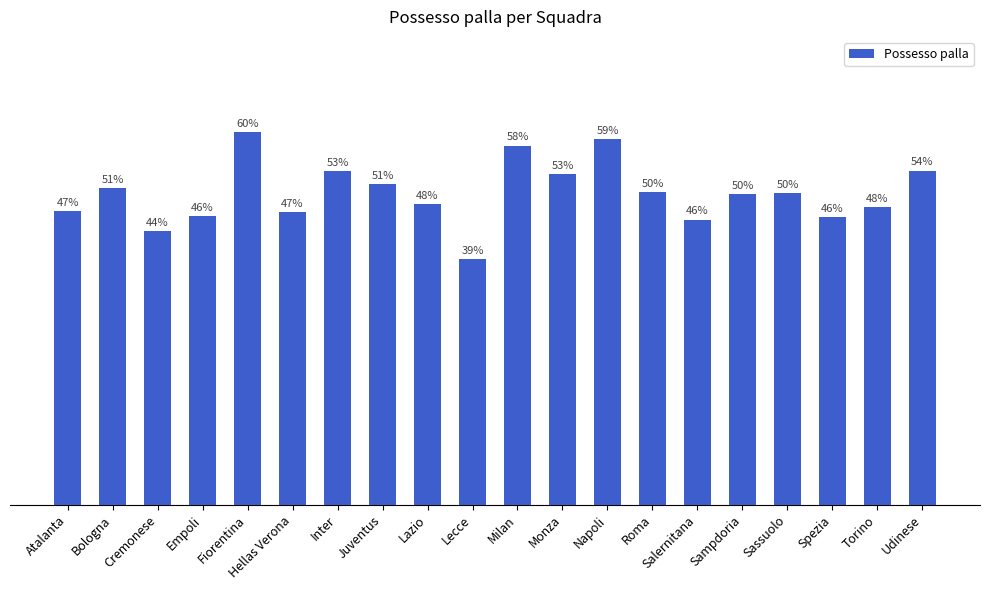

Which has a higher value, Roma or Salernitana?

Roma